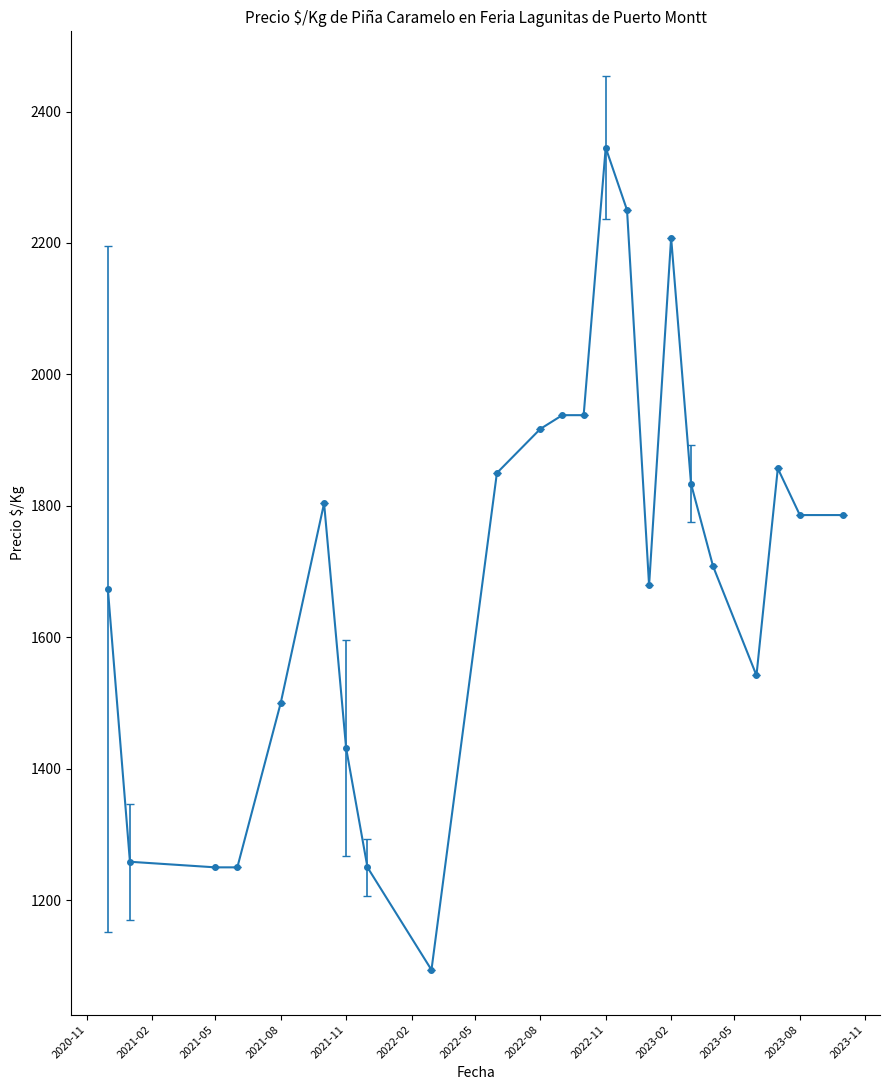

True or false: there are more than 2 points higher than both neighbors.

True